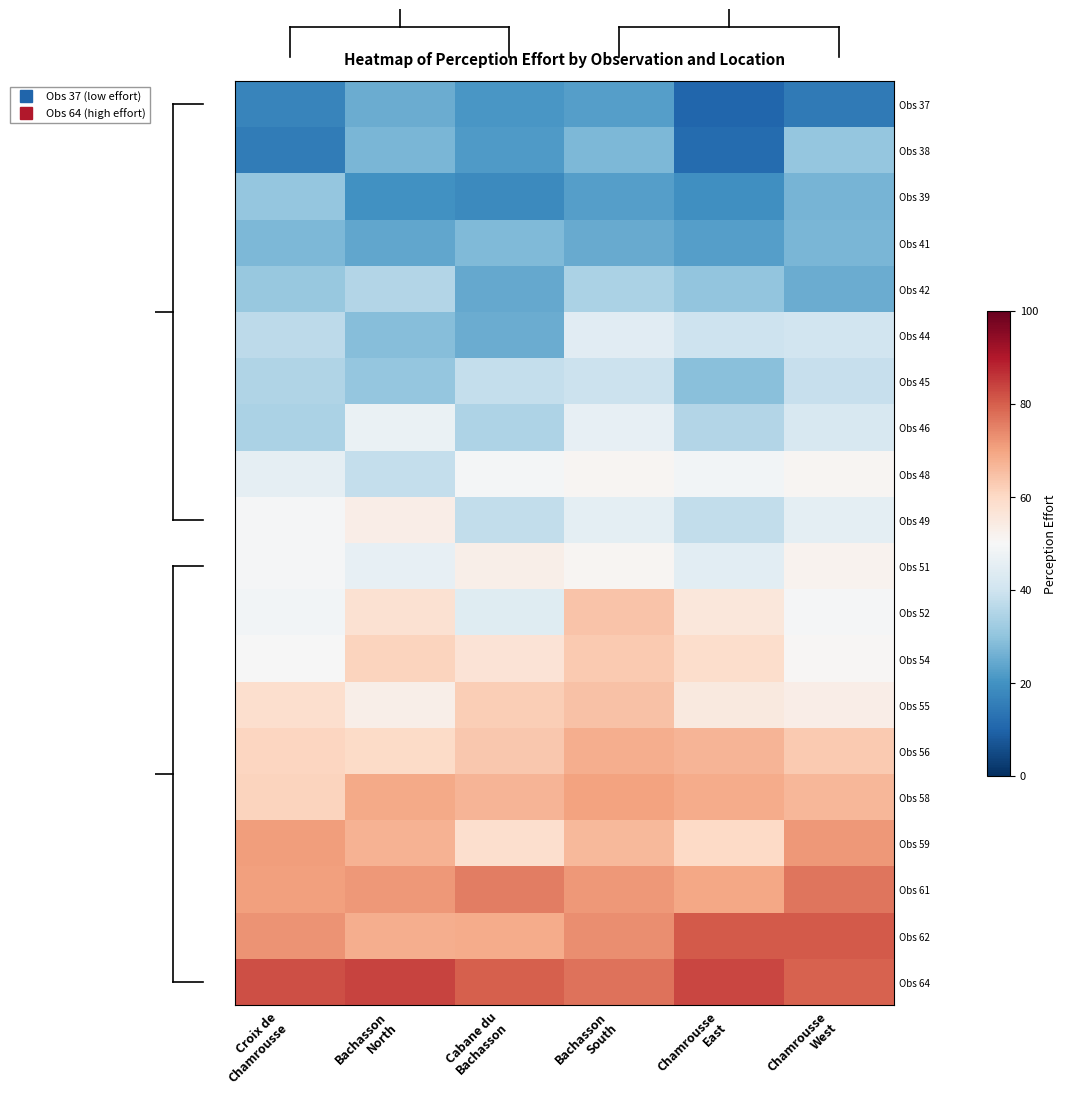

At which category is the sum across all series the highest?

Bachasson
South